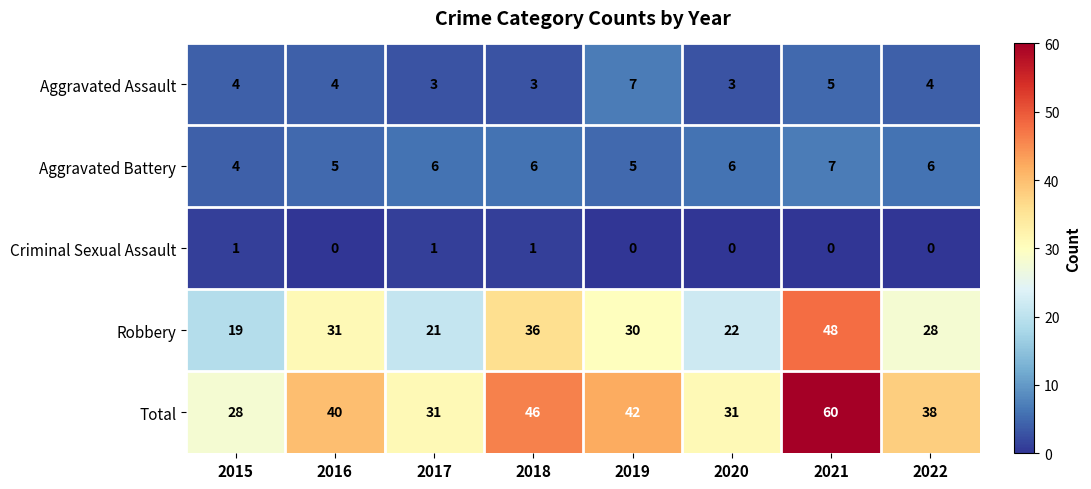

At 2018, list the series in order from largest to smallest.

Total, Robbery, Aggravated Battery, Aggravated Assault, Criminal Sexual Assault